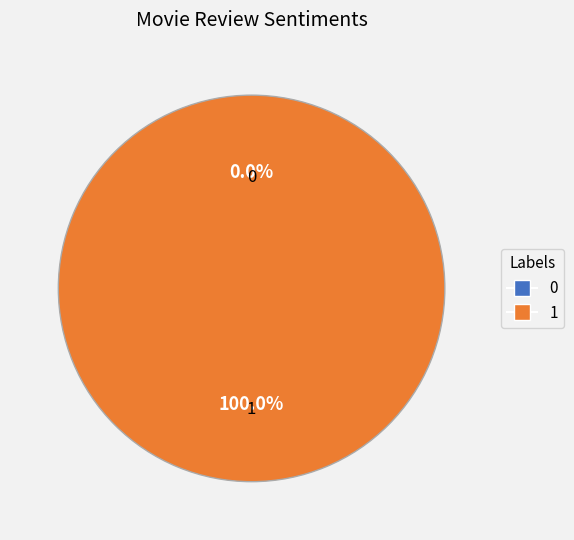

Is there any slice that represents more than half of the pie?

Yes